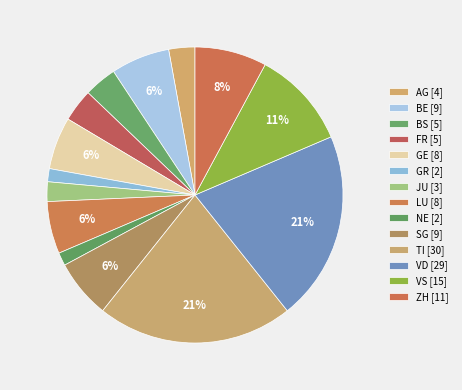

Approximately how many times larger is the value at LU compared to TI?

0.3